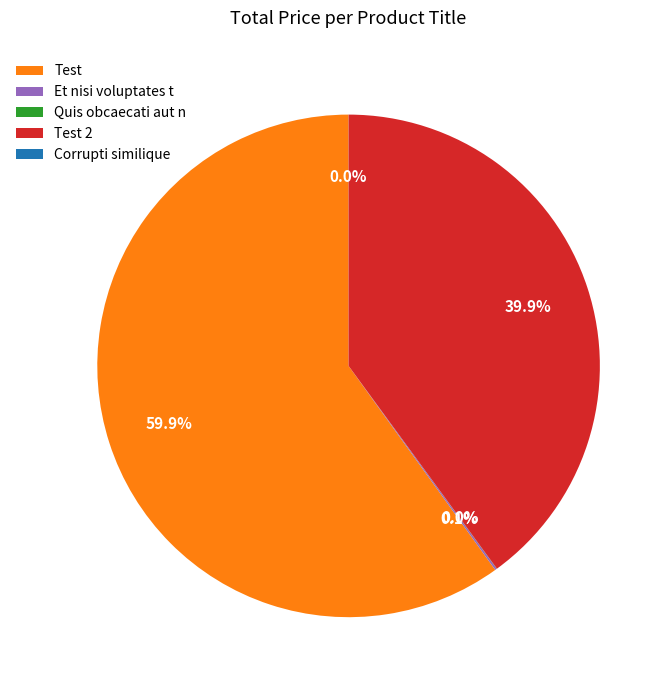

Which category has the biggest portion of the pie?

Test